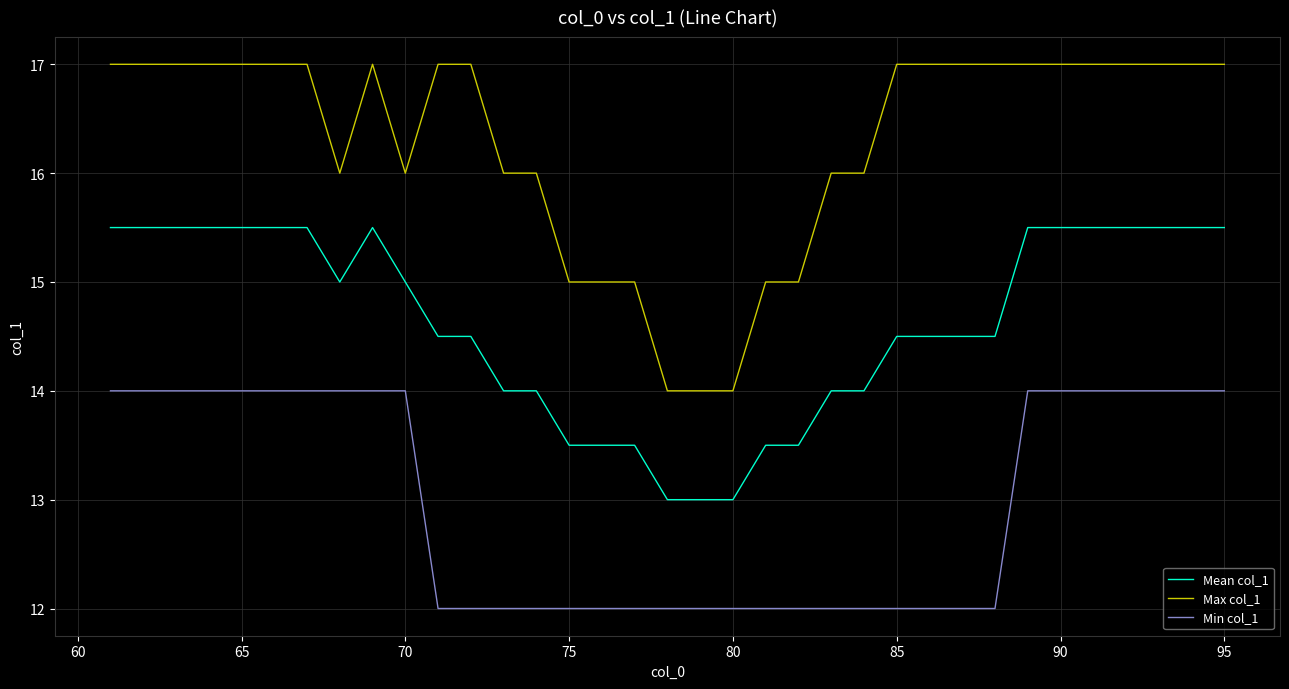

What are all the series names shown in the legend?

Mean col_1, Max col_1, Min col_1